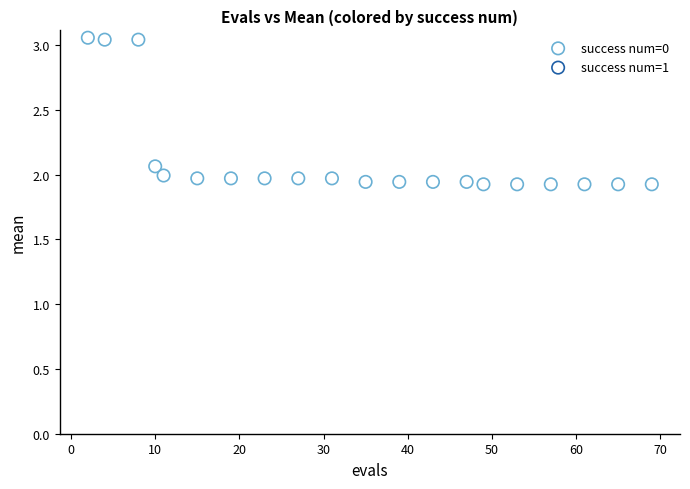

What is the range of Y values (max minus min)?

1.1